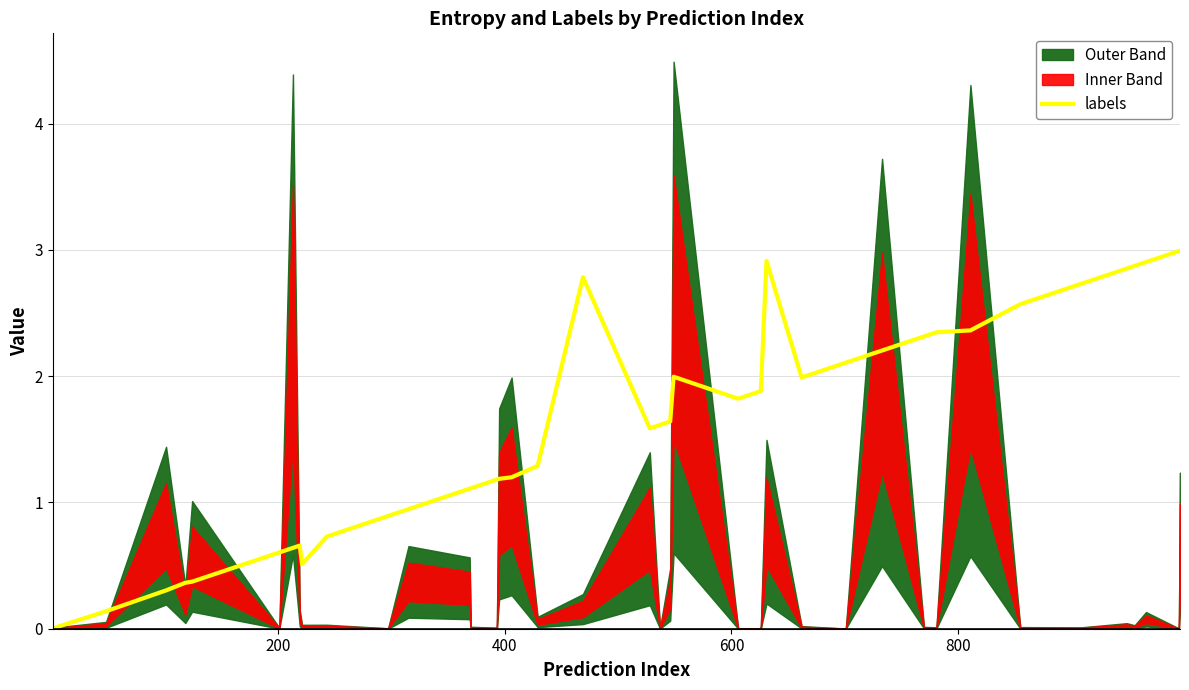

How many points are lower than both their immediate neighbors (excluding endpoints)?

4